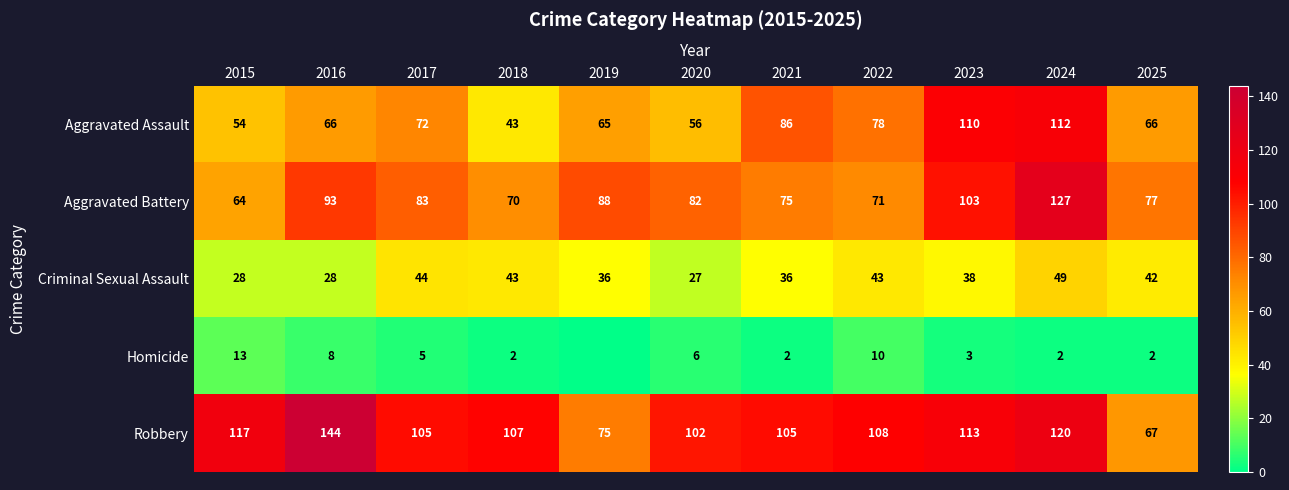

What is the difference between the highest and lowest values at 2020?

96